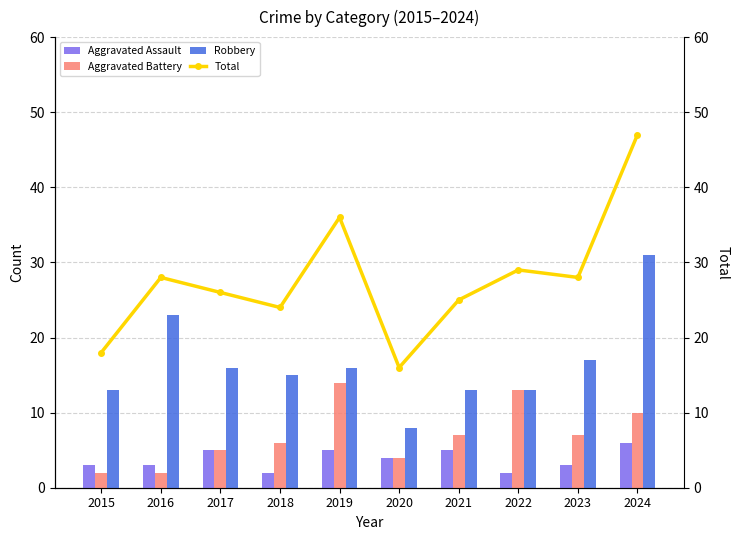

What is the sum of all Total values?

277